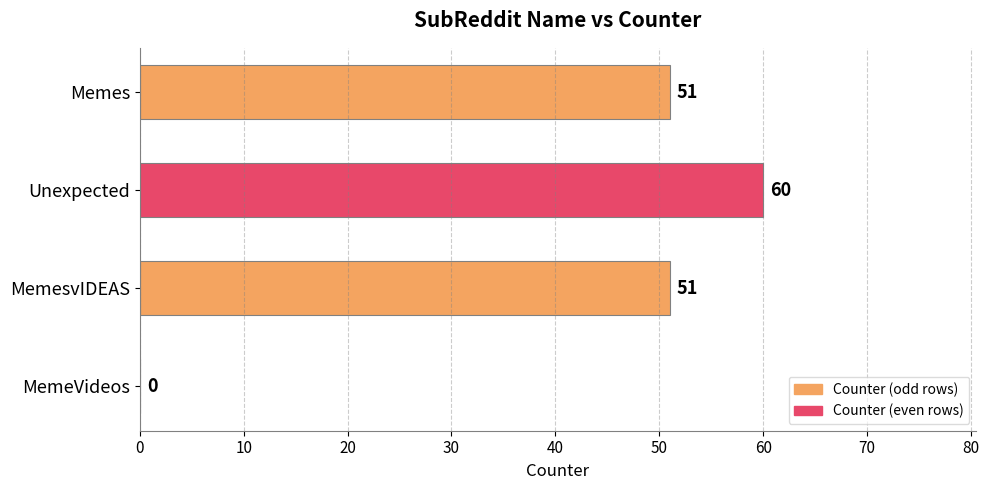

At which category does the chart reach its peak across all series?

Unexpected